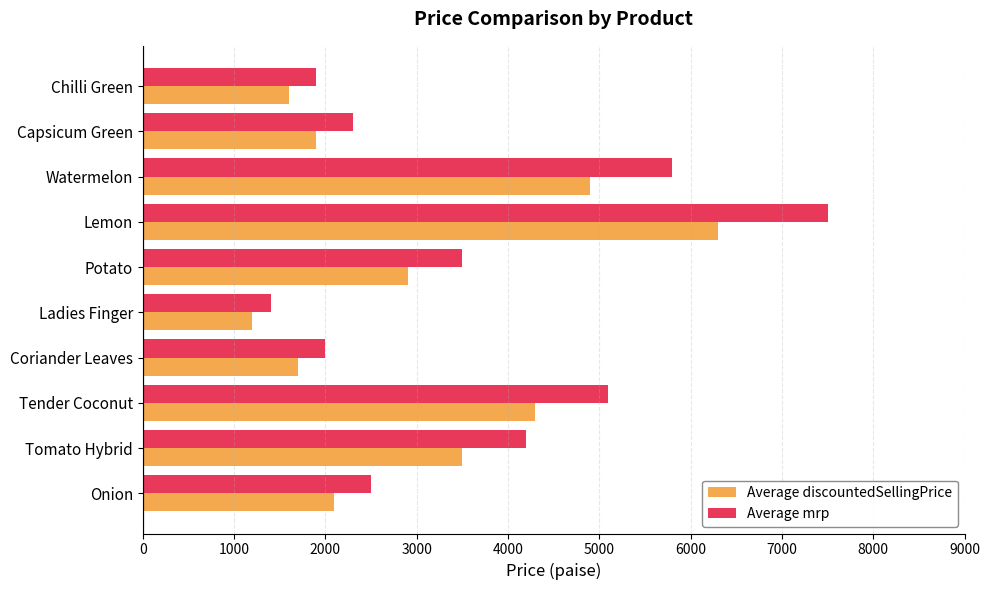

Is it true that Average discountedSellingPrice equals 3012 at Capsicum Green?

False